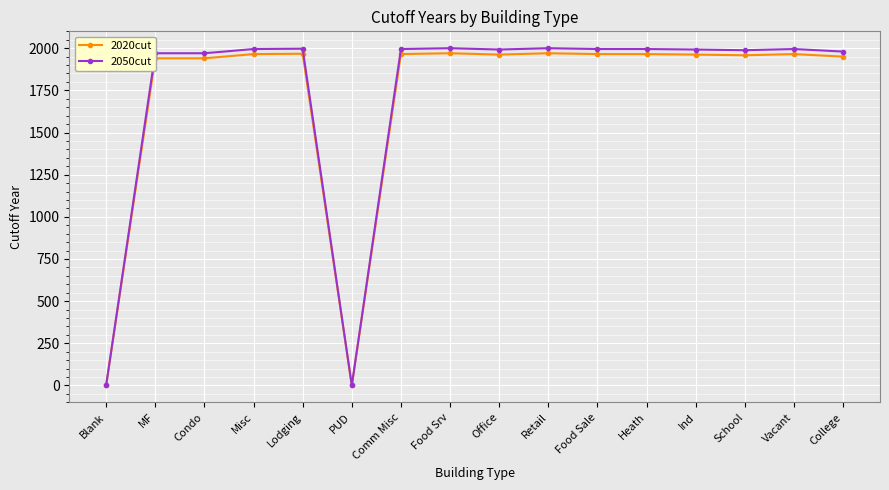

The 2050cut series shows 1970 at Condo. True or false?

True